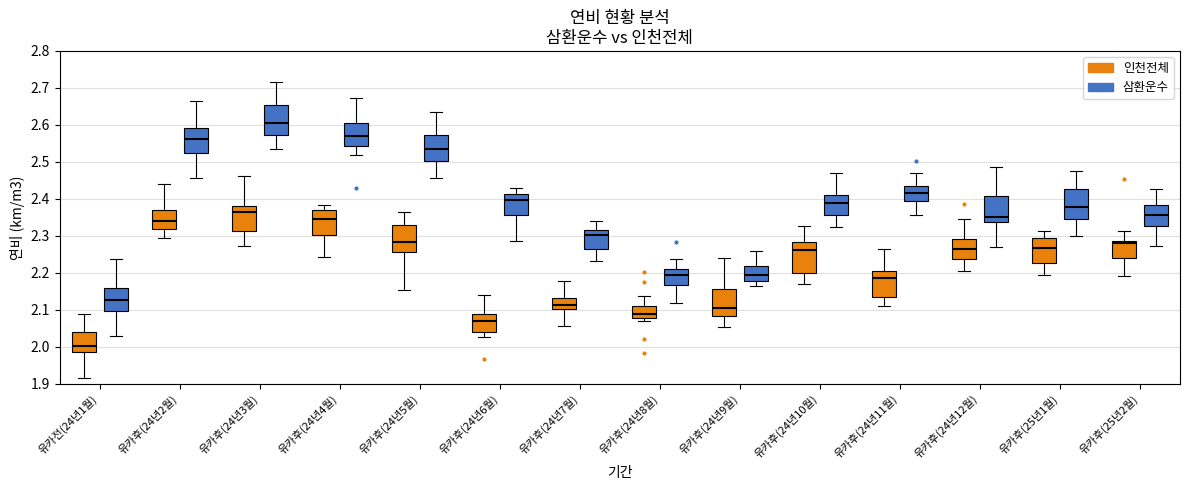

Where is the upper edge of the box for 유카후(24년6월) (인천전체) on the y-axis? The values are not printed on the chart, so give them approximately, as read against the axis.

2.09